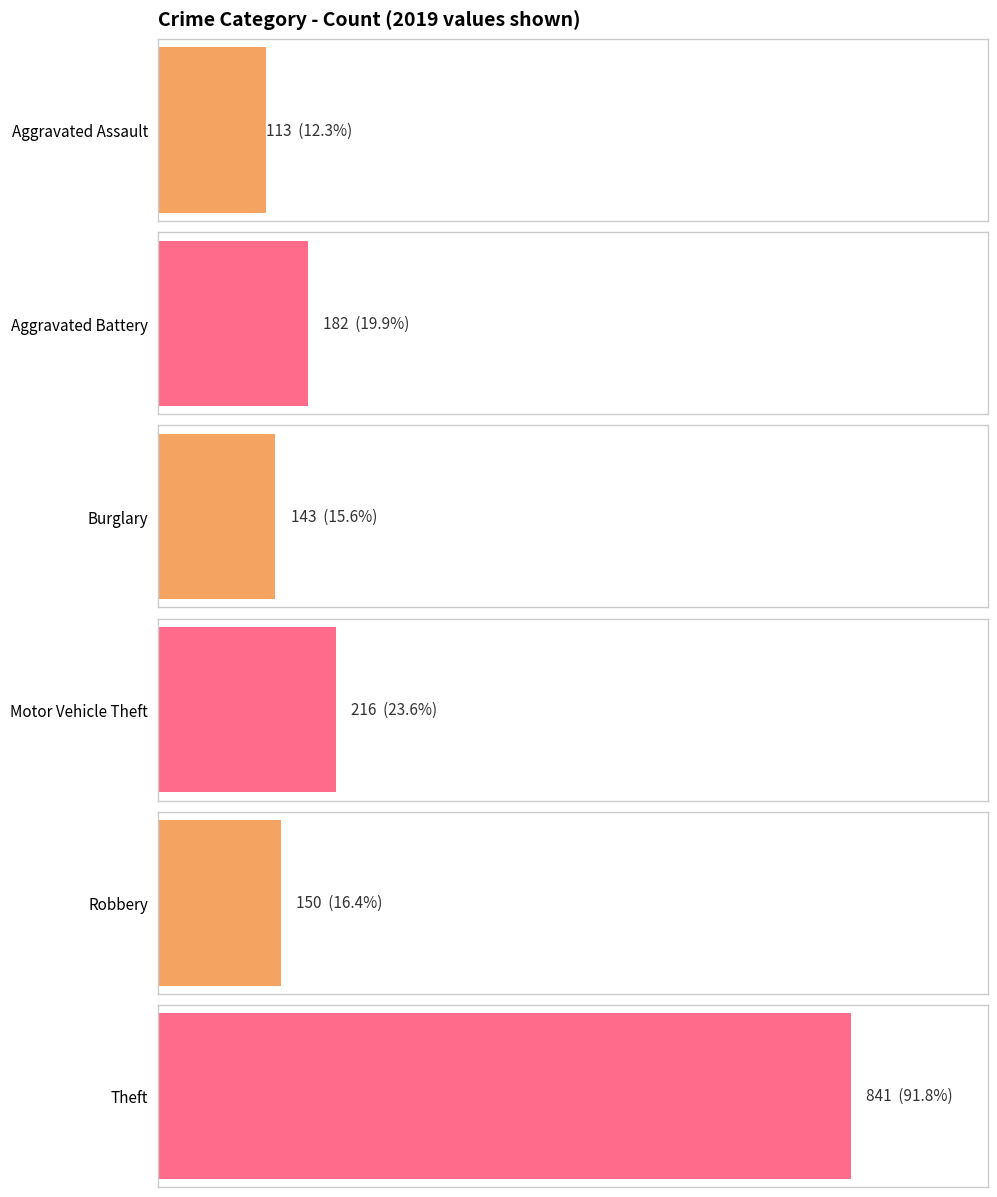

Are the bars horizontal?

Yes